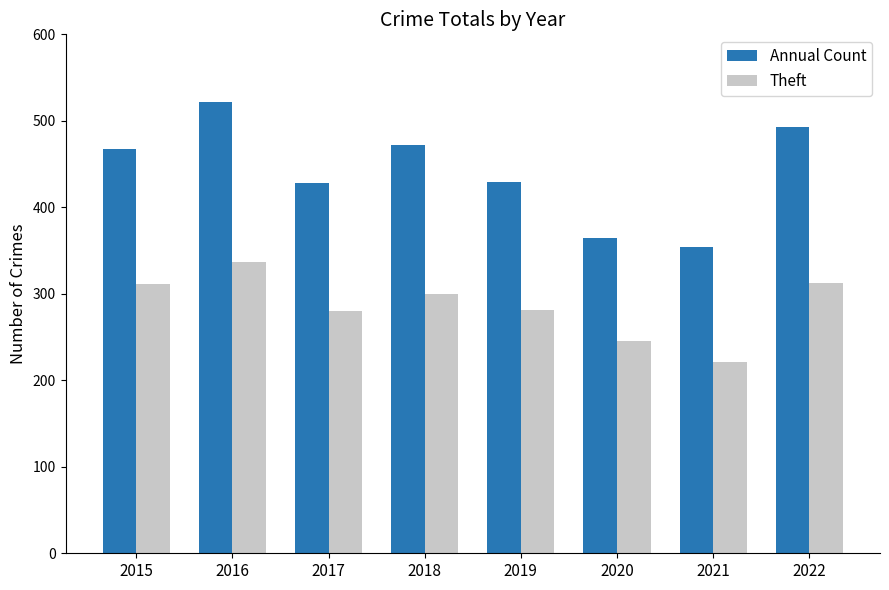

What is the difference between the maximum and minimum values in the Theft series?

116